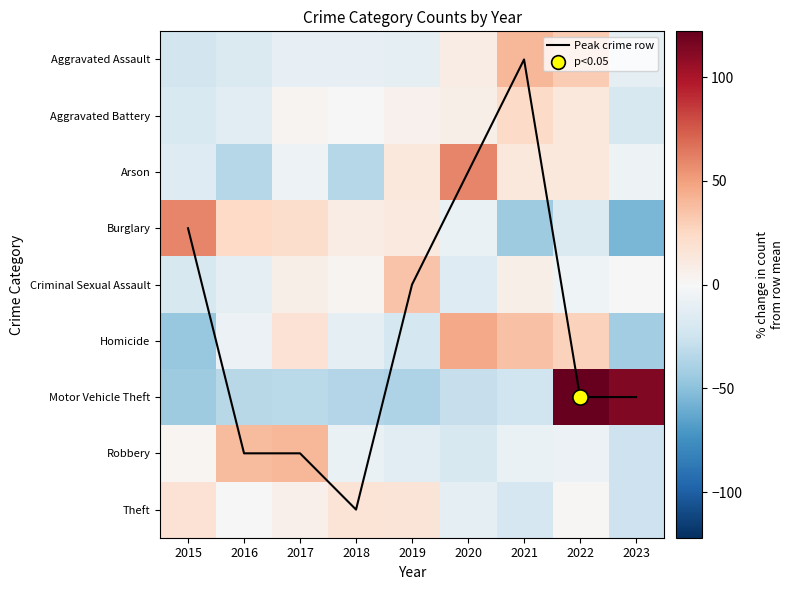

Which series has the widest spread of values?

Motor Vehicle Theft